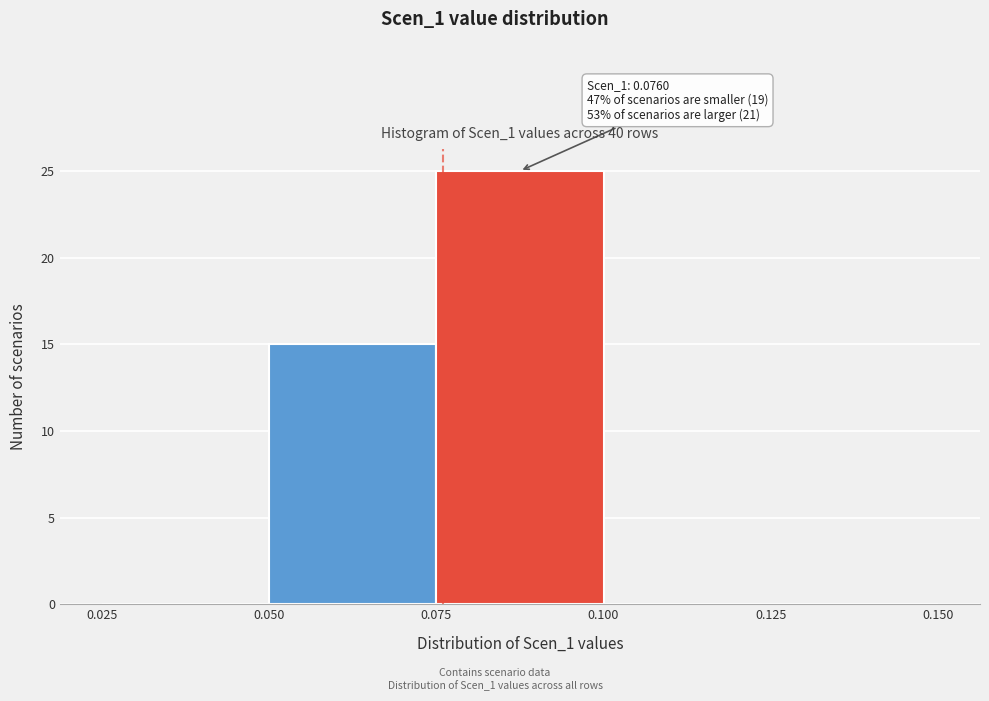

Which range on the x-axis has the tallest bar?

0.075 to 0.100